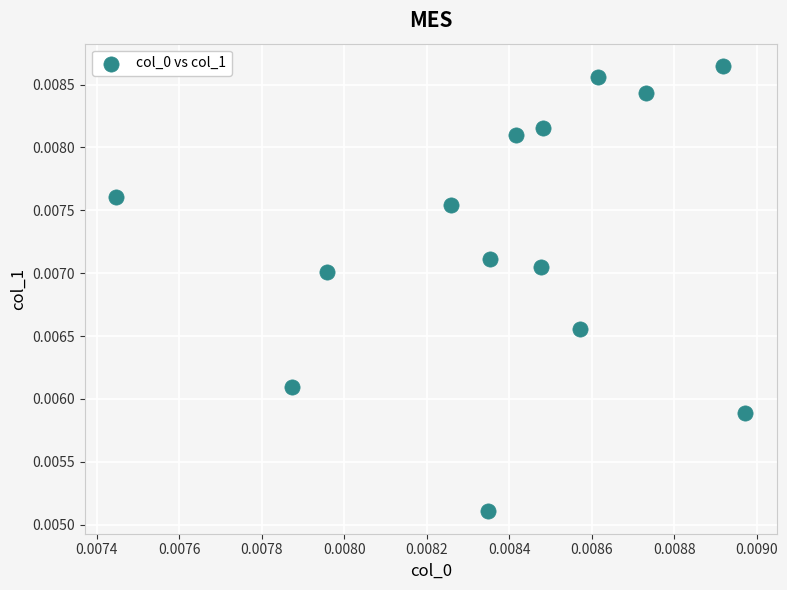

How many data points are displayed?

14